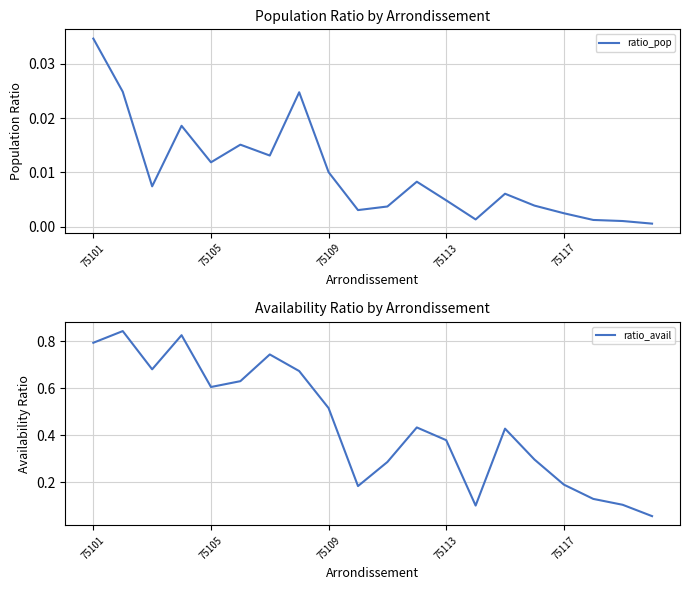

Does the chart have visible grid lines?

Yes